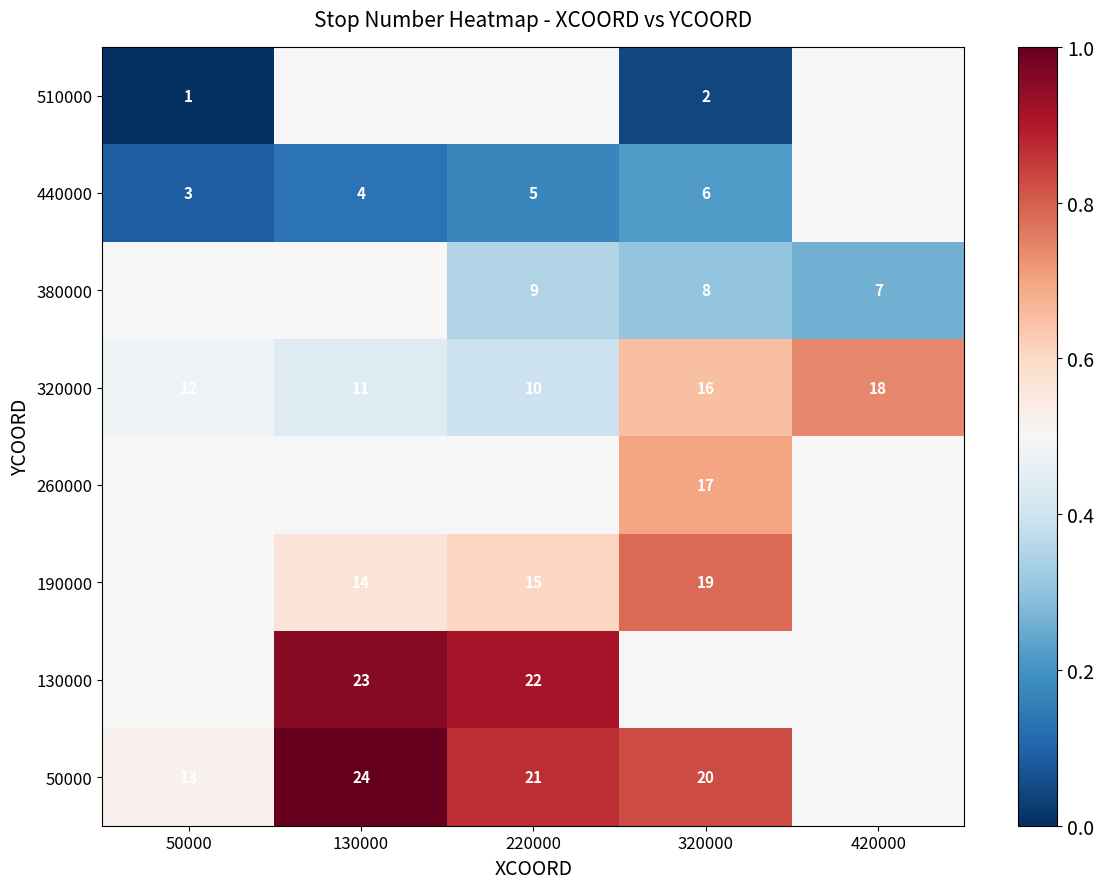

What is the difference between the 320000 values at 320000 and 130000?

5.0